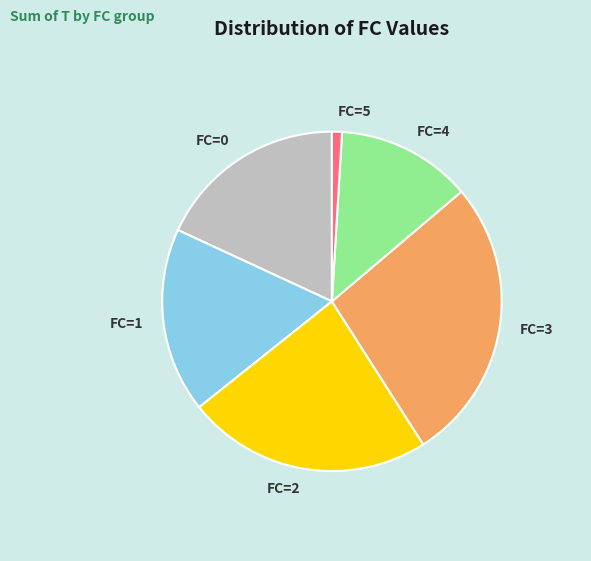

Is the sum of FC=1 and FC=4 greater than half?

No